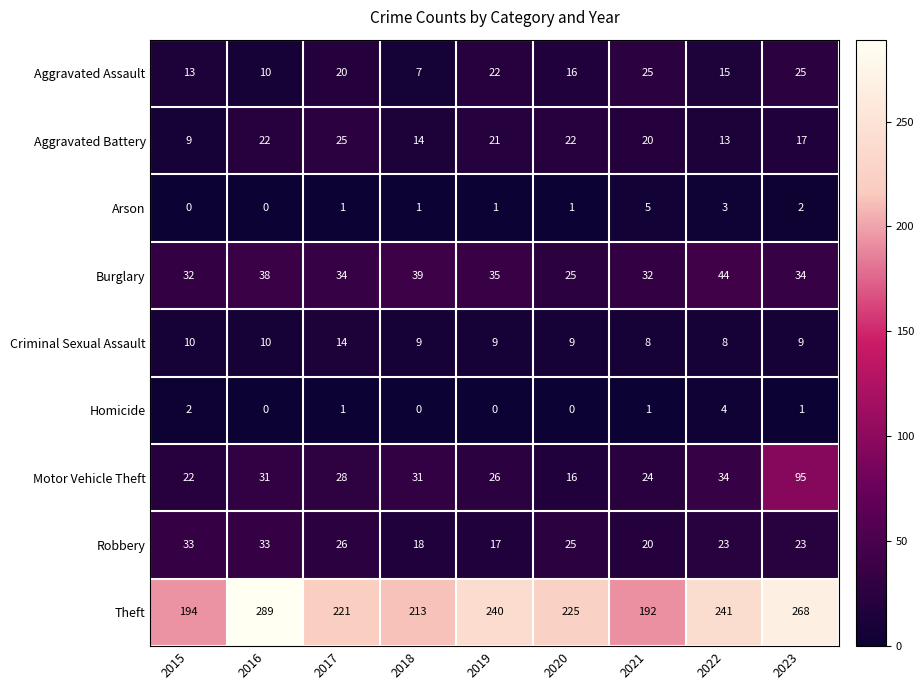

How many Aggravated Assault values are between 13 and 22?

5